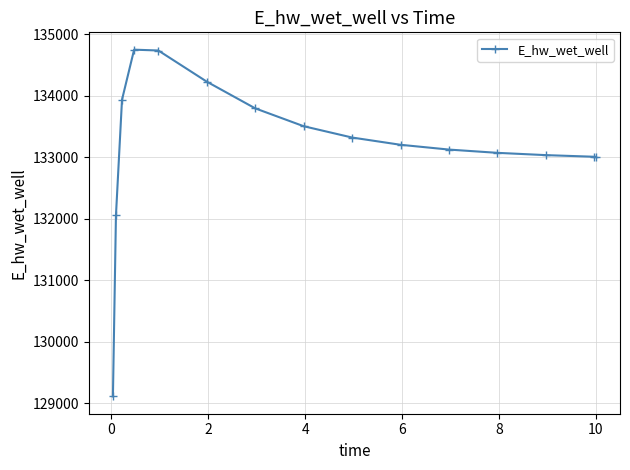

What is the value of the 2nd point from the left?

132054.5